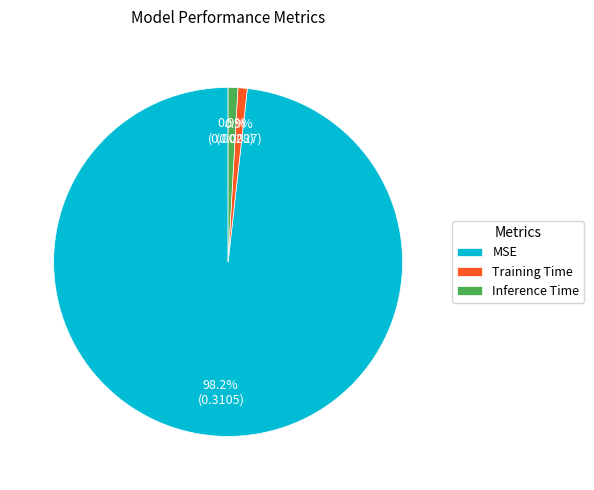

What is the largest slice in the pie chart?

MSE